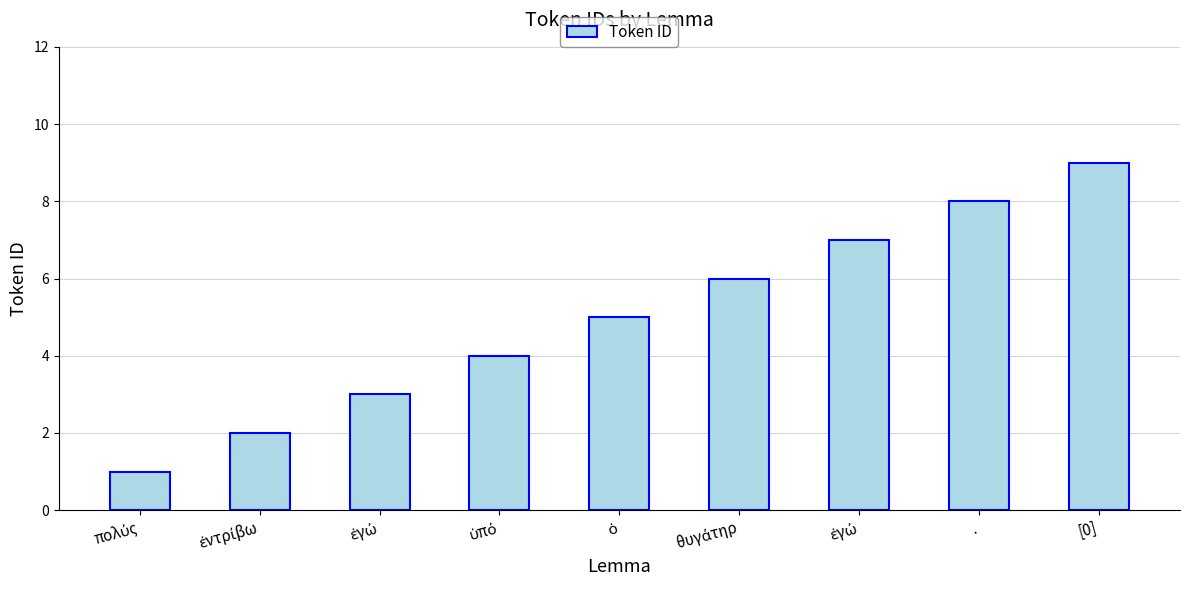

Count the number of data series in this chart.

1